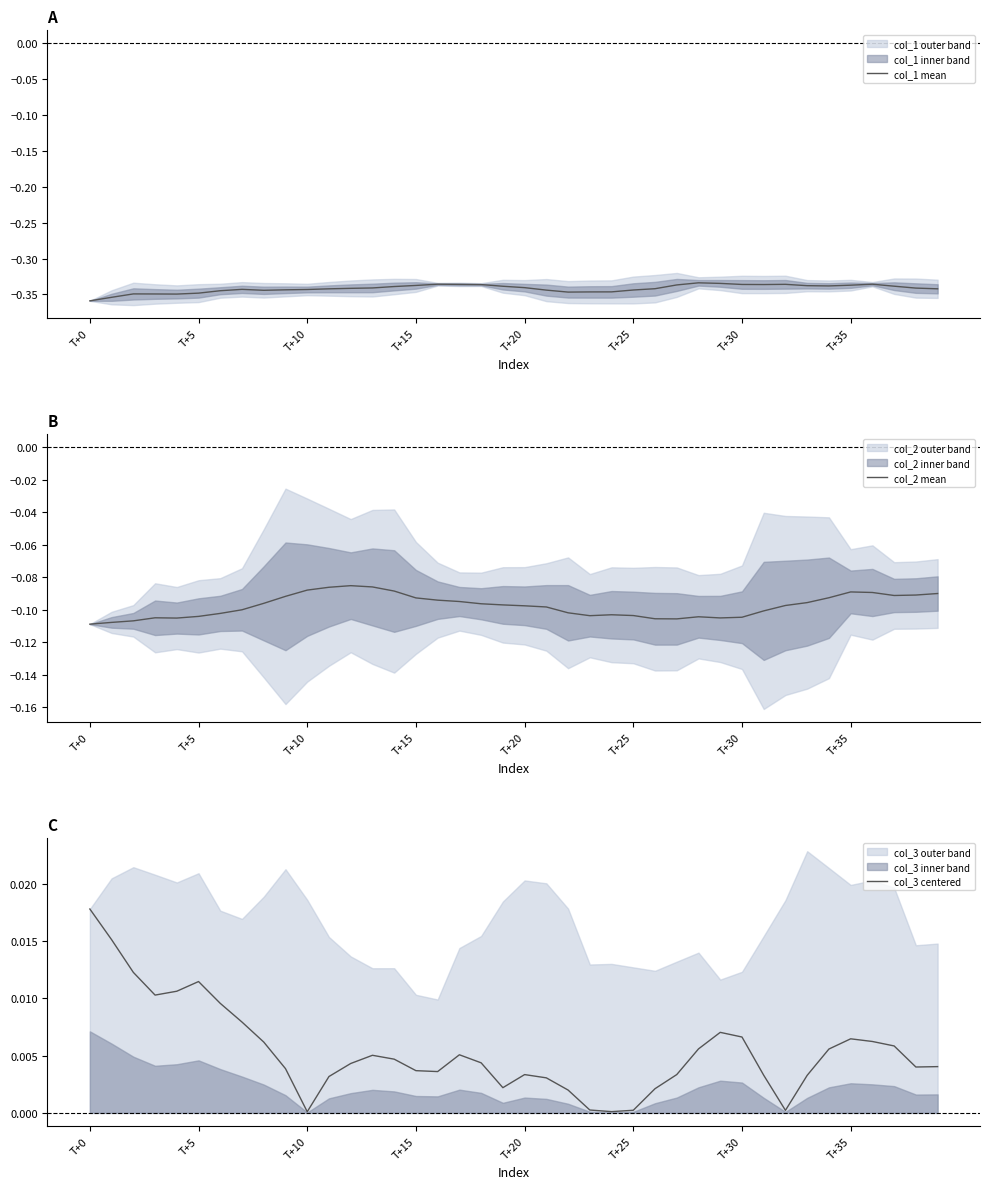

What is the value of the col_2 mean point at the 4th from the left?

-0.1